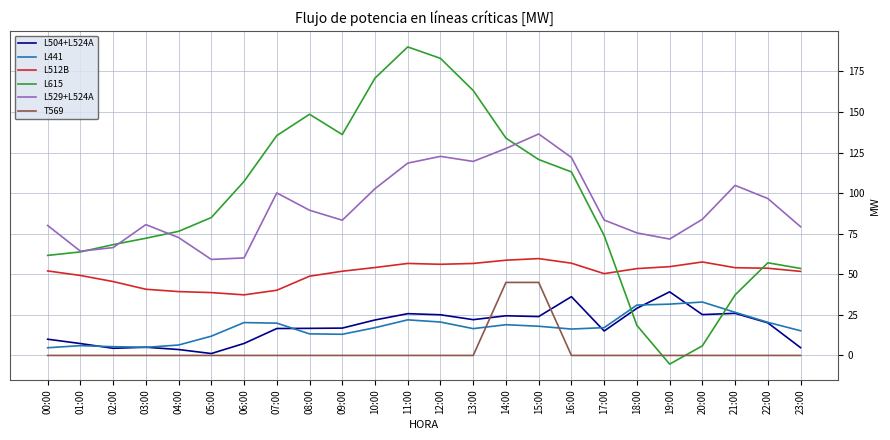

How many intersections are there between L441 and L615?

2